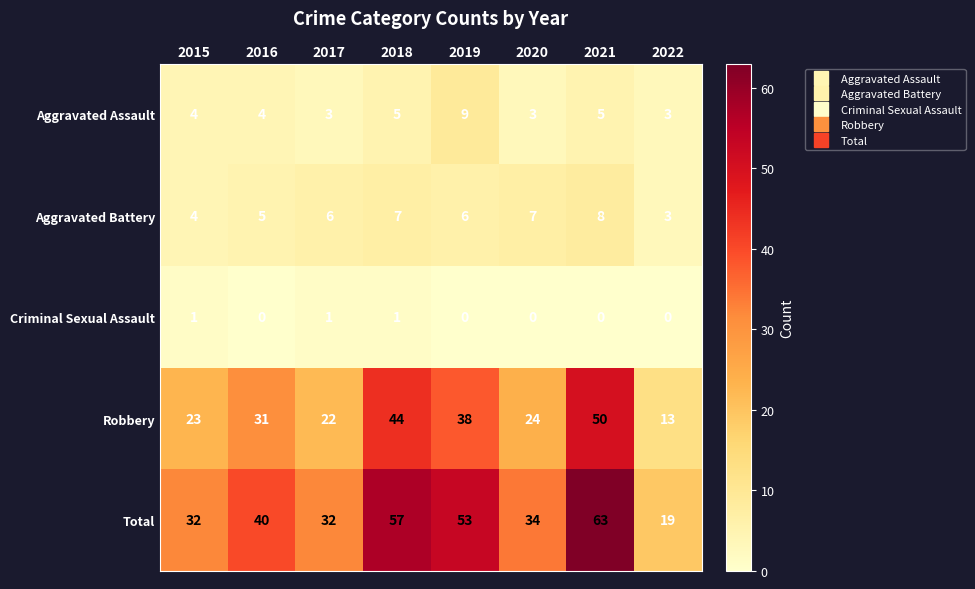

What is the greatest value displayed?

63